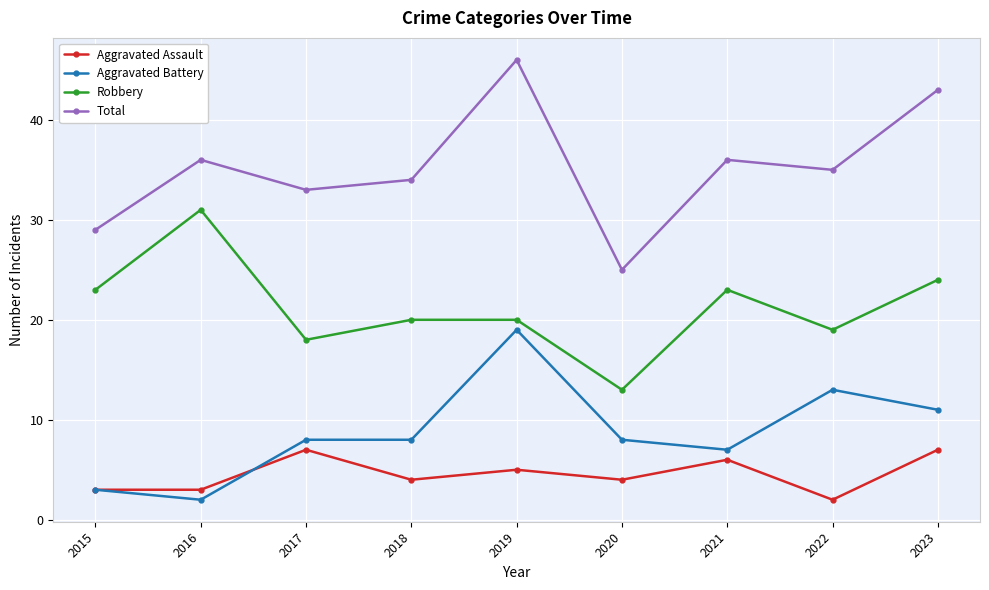

Which series changed the most between 2017 and 2020?

Total